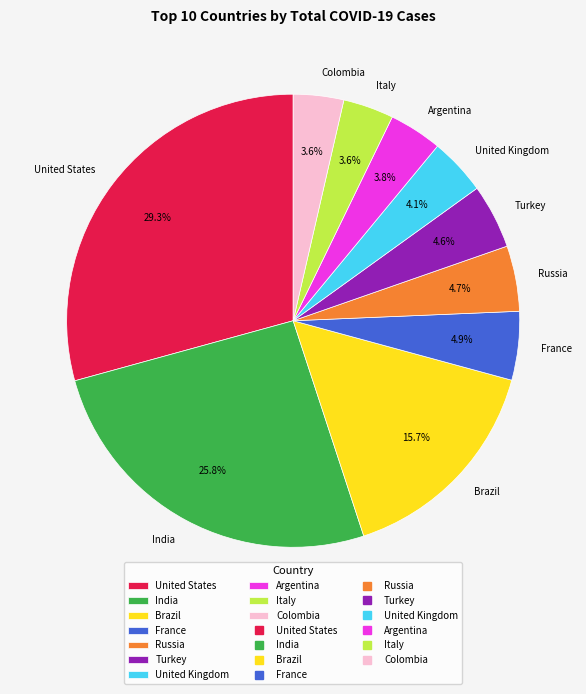

To the nearest percent, what portion does Brazil represent?

16%